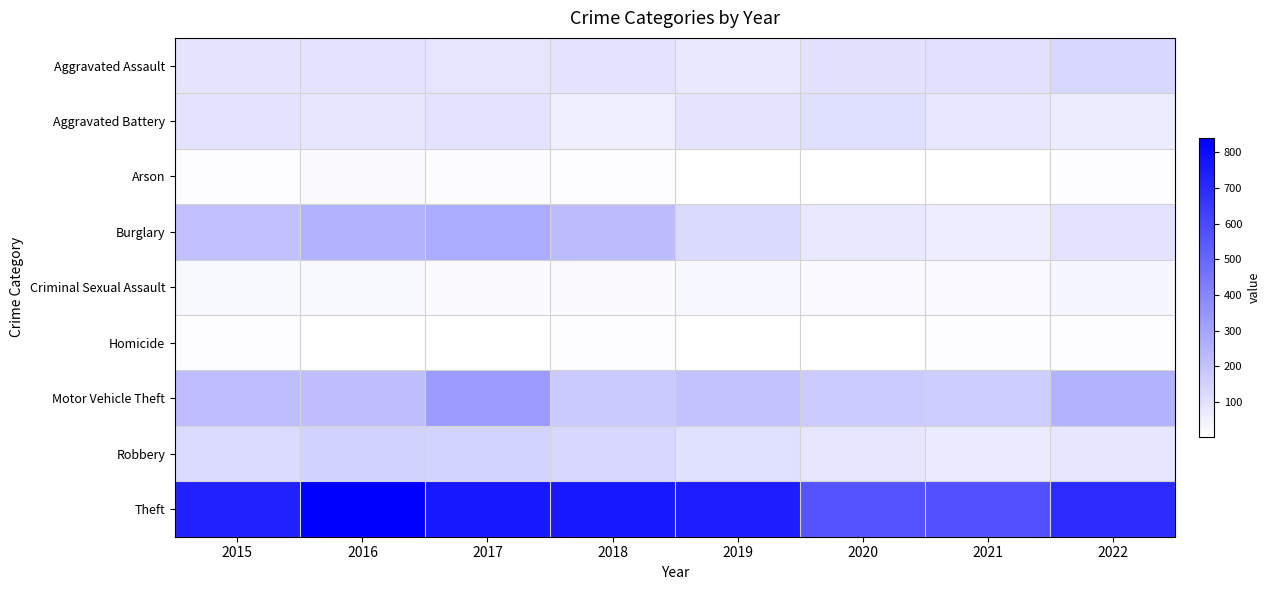

Between 2019 and 2018, which is larger?

2018